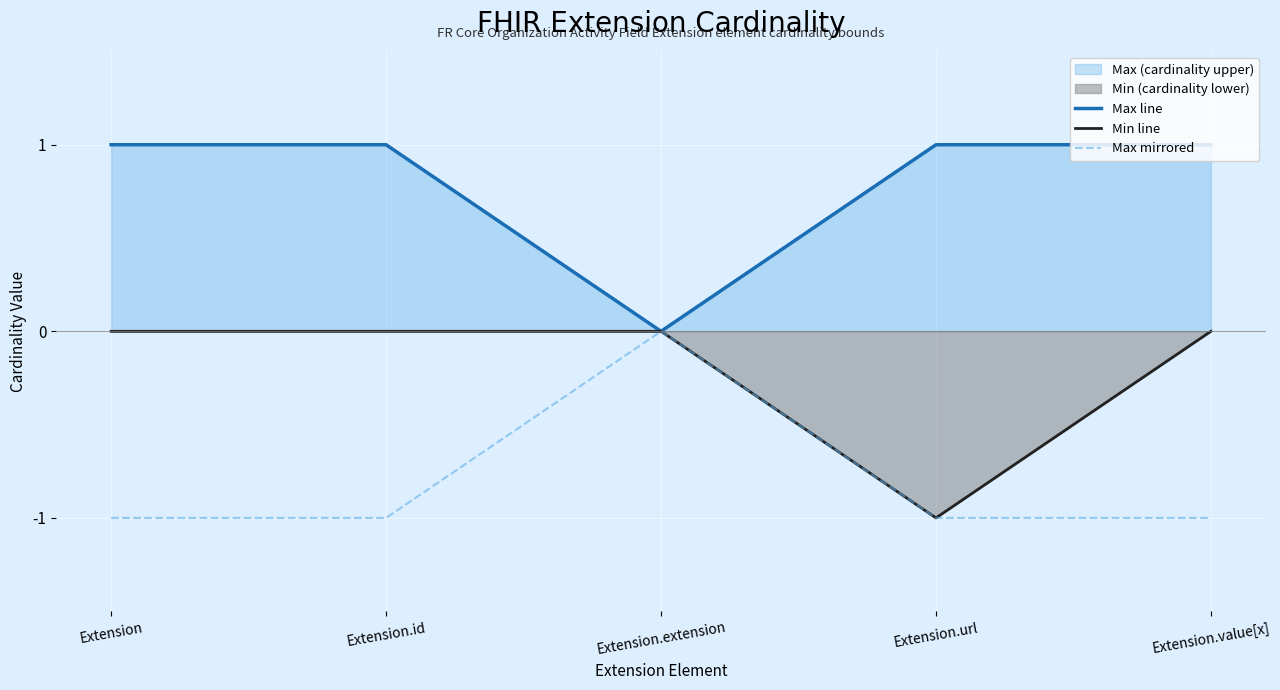

Count the number of categories in the chart.

5